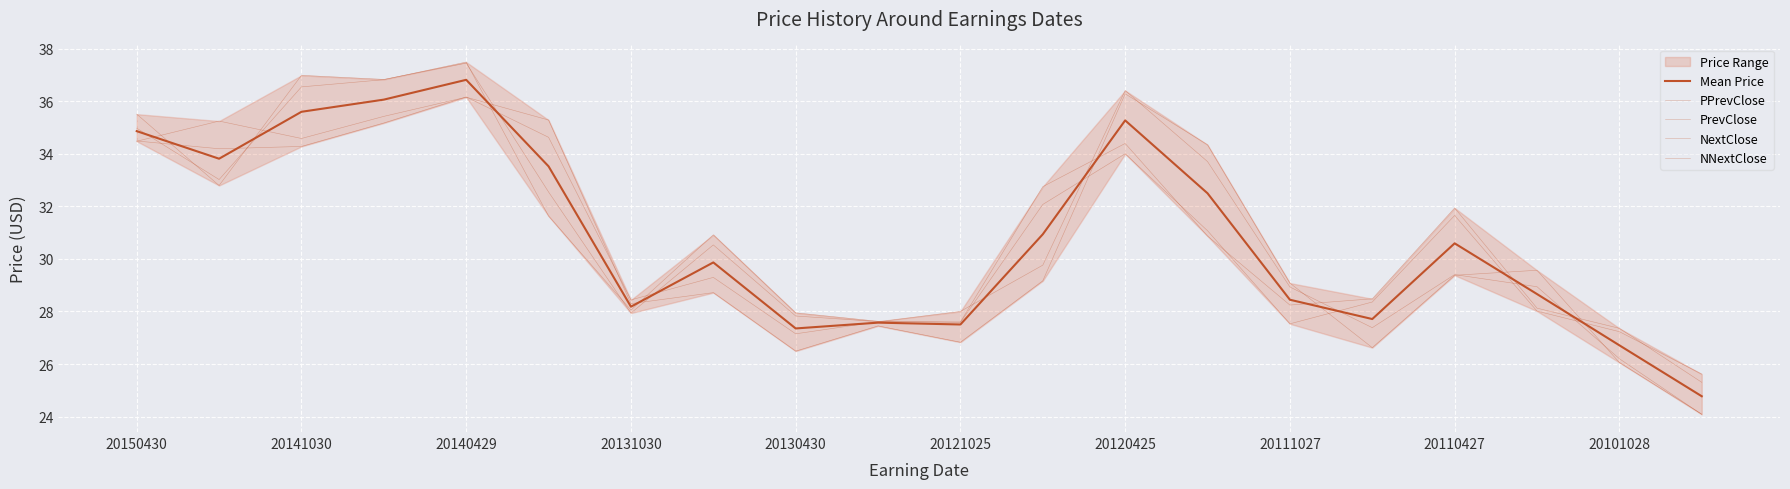

At which label does PrevClose reach its minimum?

19